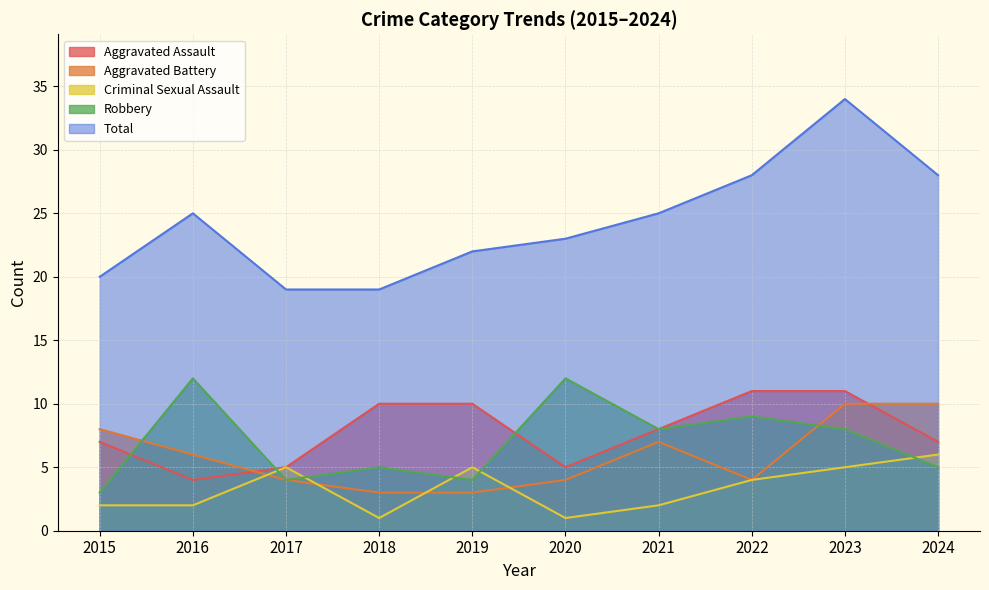

What is the value of the Aggravated Battery point at the 7th from the left?

7